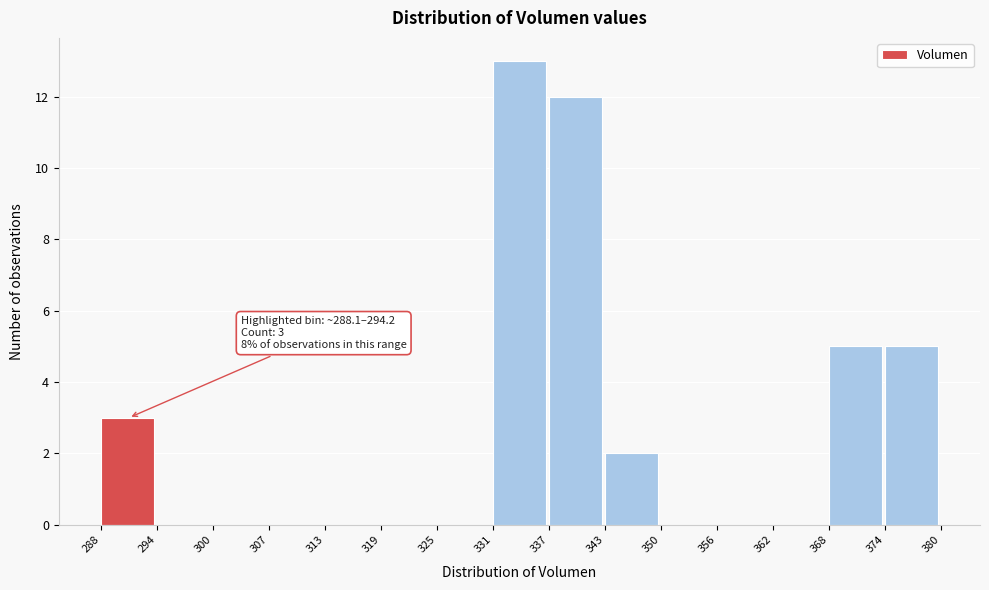

Which range on the x-axis has the tallest bar?

331 to 337